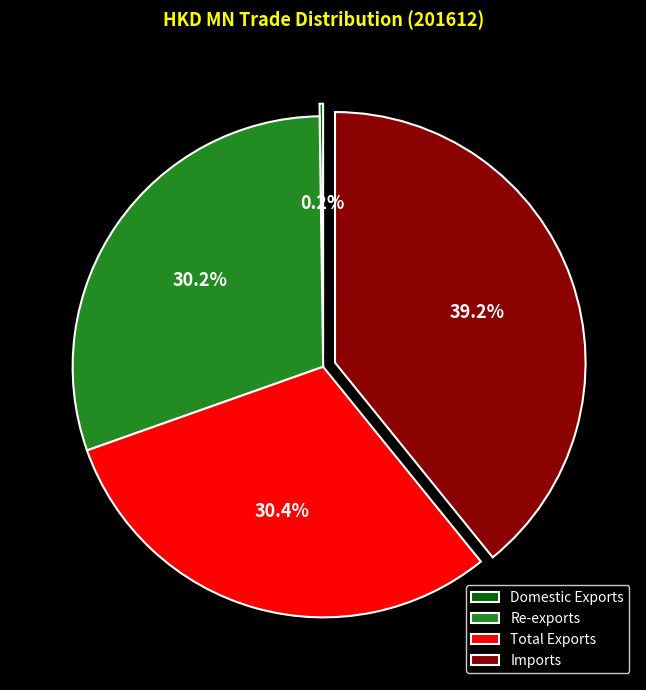

Combined, what portion of the pie is Imports and Re-exports?

69.4%